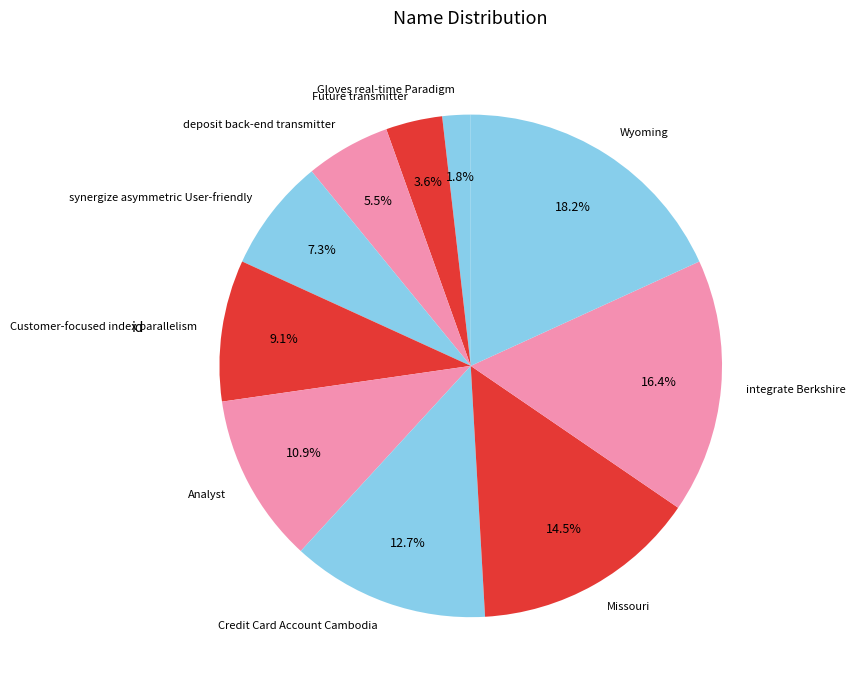

To the nearest percent, what portion does Analyst represent?

11%